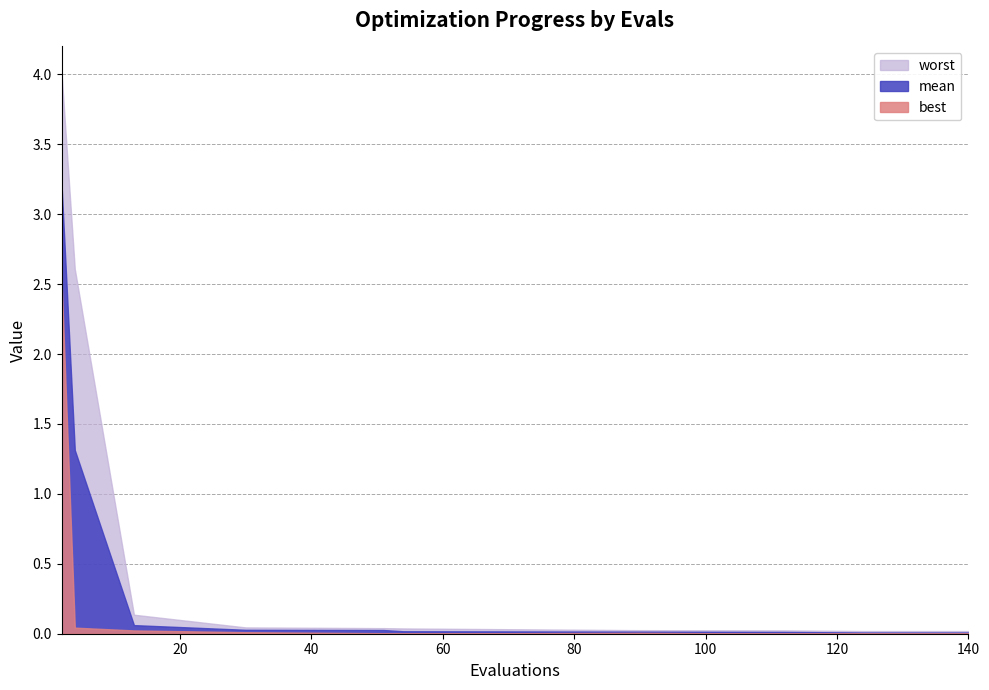

What is the sum of the best values at 2 and 30?

2.5